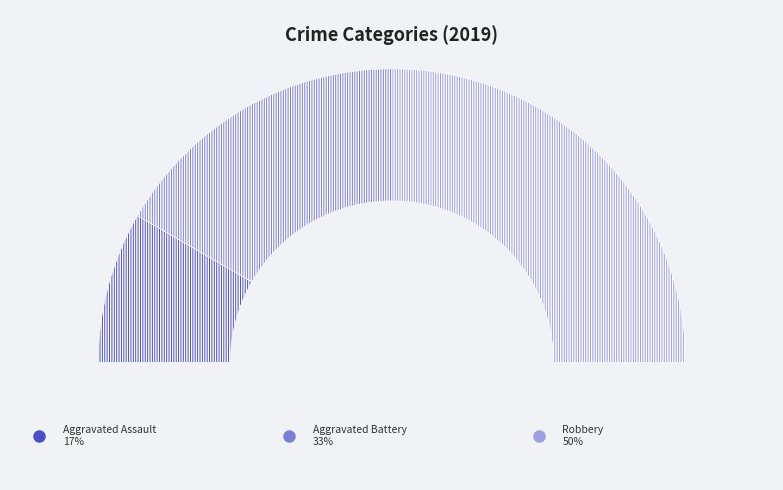

Rank the categories by value from lowest to highest.

Aggravated Assault, Aggravated Battery, Robbery